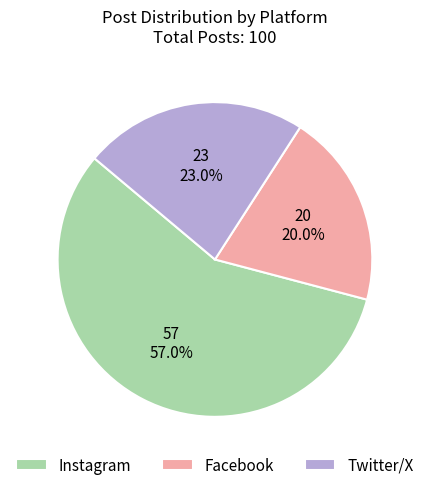

Count the number of slices in the pie.

3